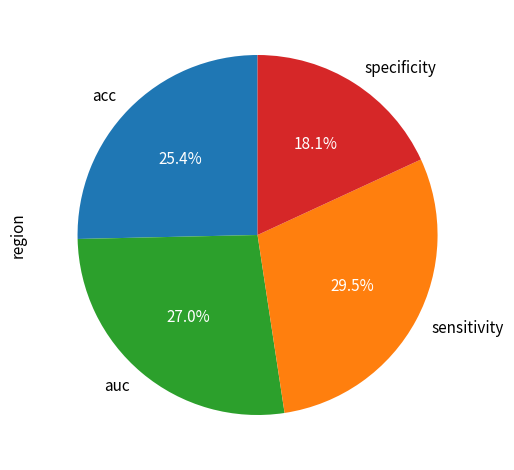

Which slice is the smallest?

specificity